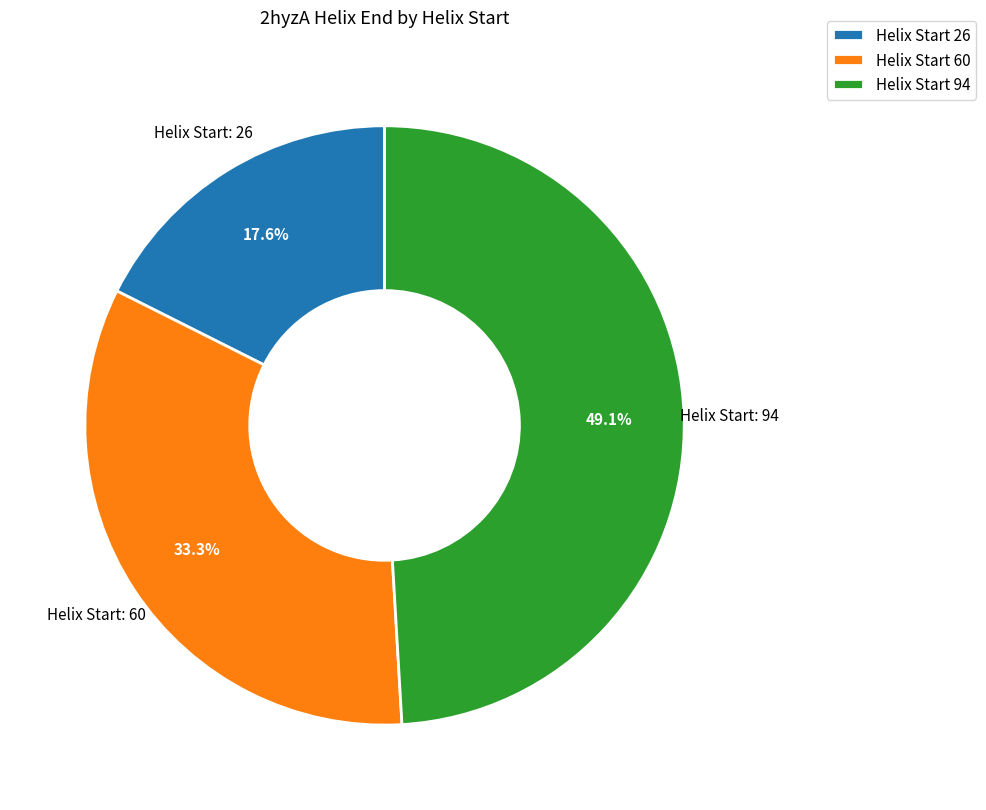

Is Helix Start 60 the majority of the pie?

No